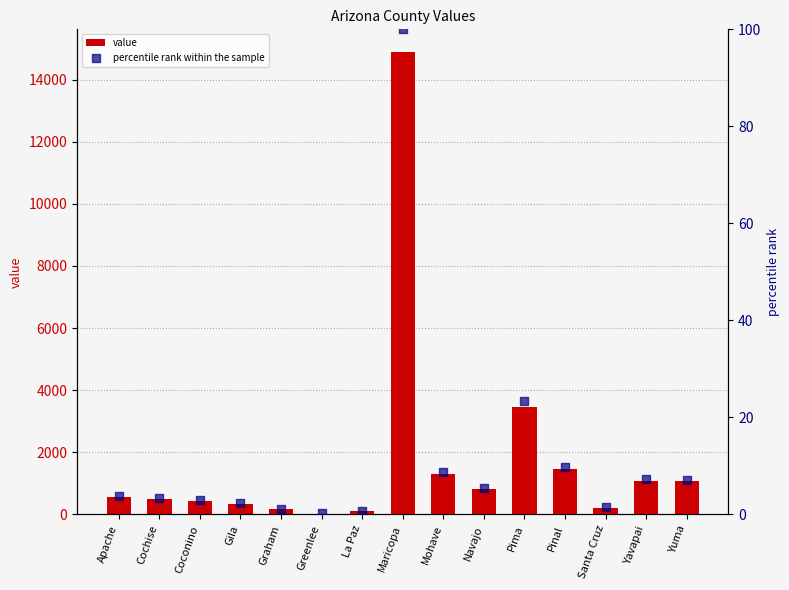

What are all the series names shown in the legend?

value, percentile rank within the sample